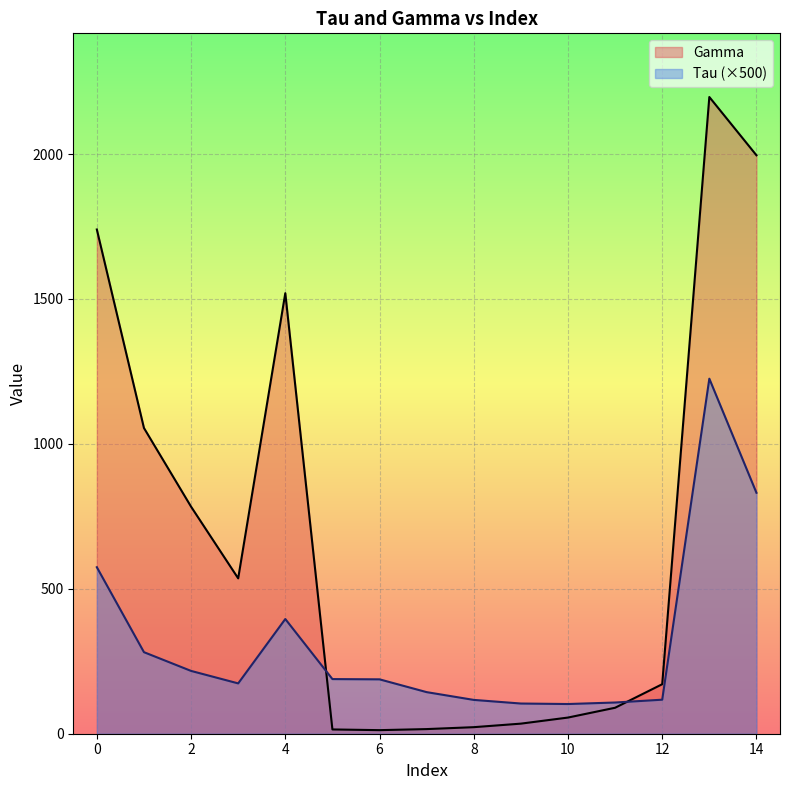

Reading left to right, transcribe all the data shown in this chart.

Tau: 574.5	281.4	216.7	173.6	395.8	188.5	187.6	143.5	116.7	104.2	102.5	107.7	117.4	1224.9	831.3
Gamma: 1739.7	1054.8	783.4	536.0	1519.9	14.8	12.3	16.0	22.6	34.8	55.8	89.6	170.8	2196.8	1995.8